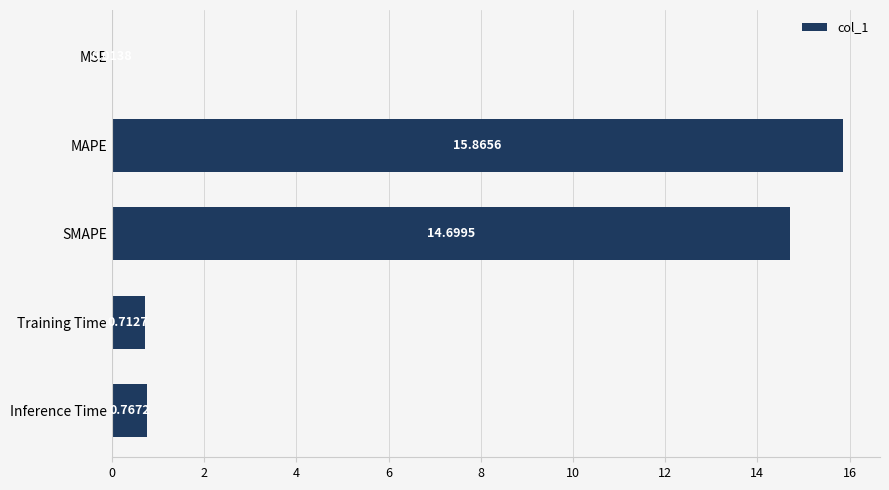

What is the average value?

6.4